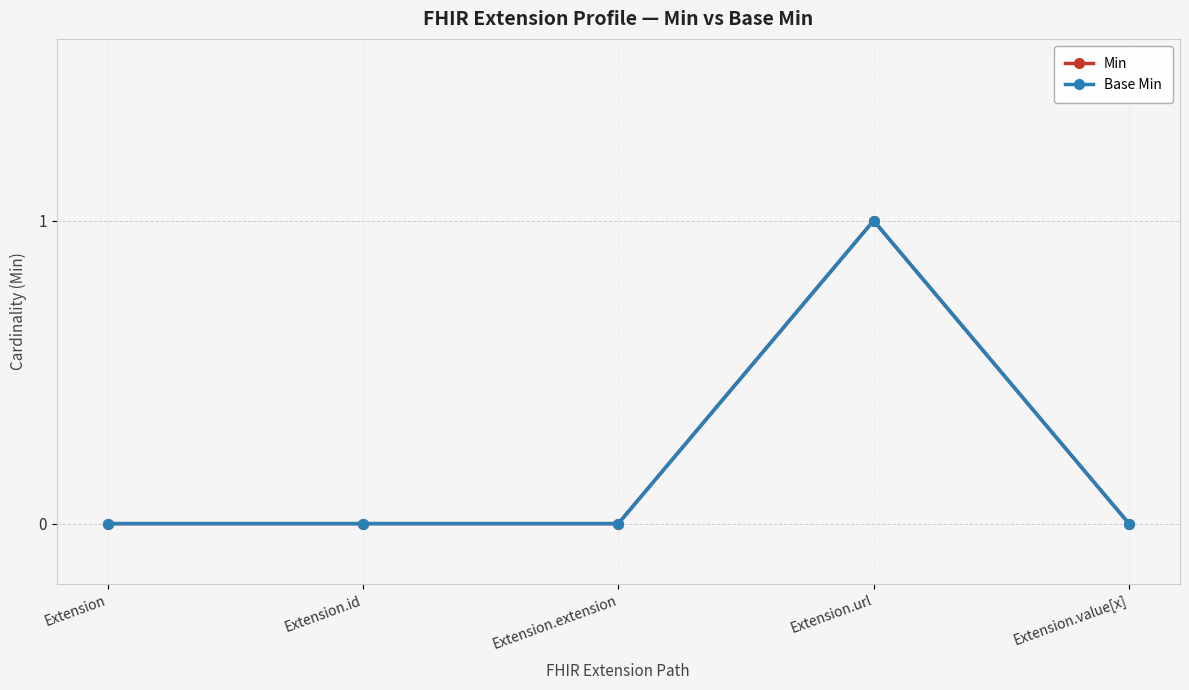

What is the label of the 1st point from the left?

Extension